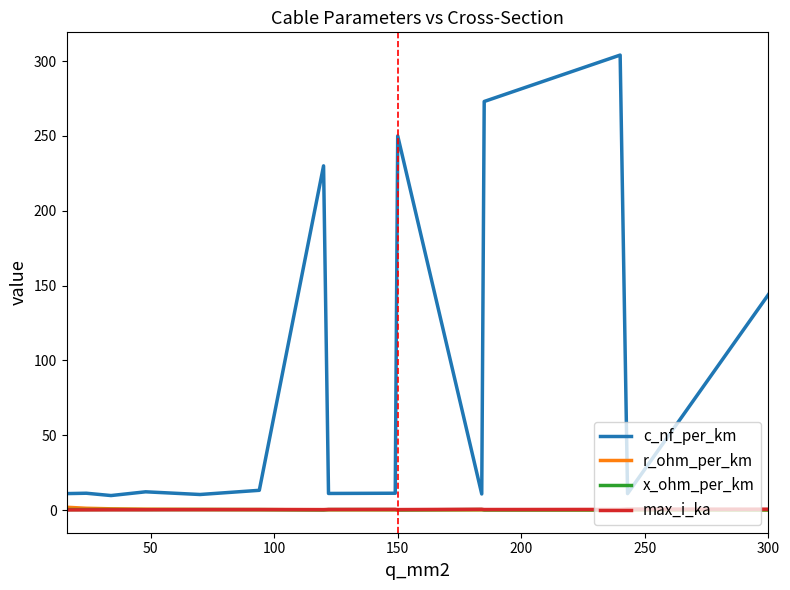

Which series has the widest spread of values?

c_nf_per_km